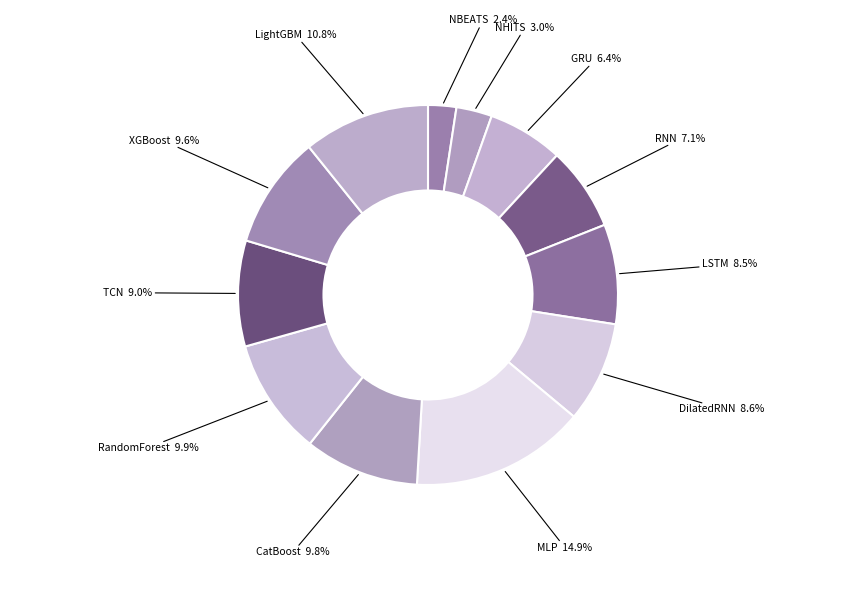

To the nearest percent, what is the average slice percentage?

8%